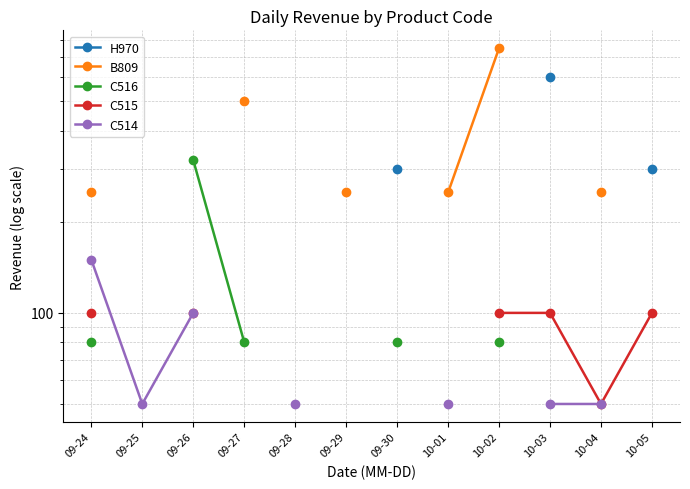

What is the minimum value shown in the chart?

50.0